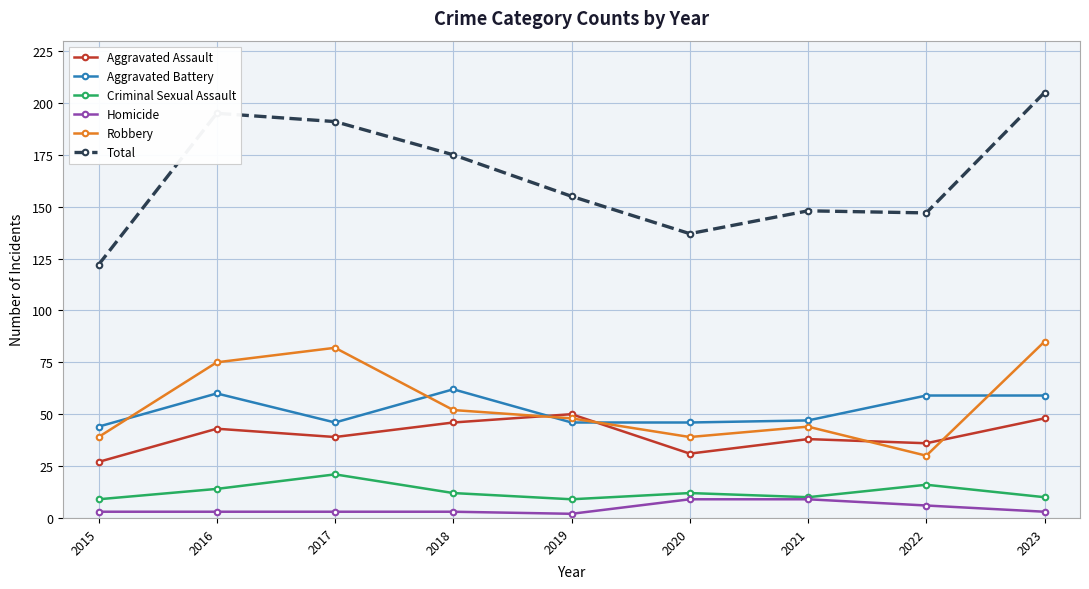

What is the maximum value shown in the chart?

205